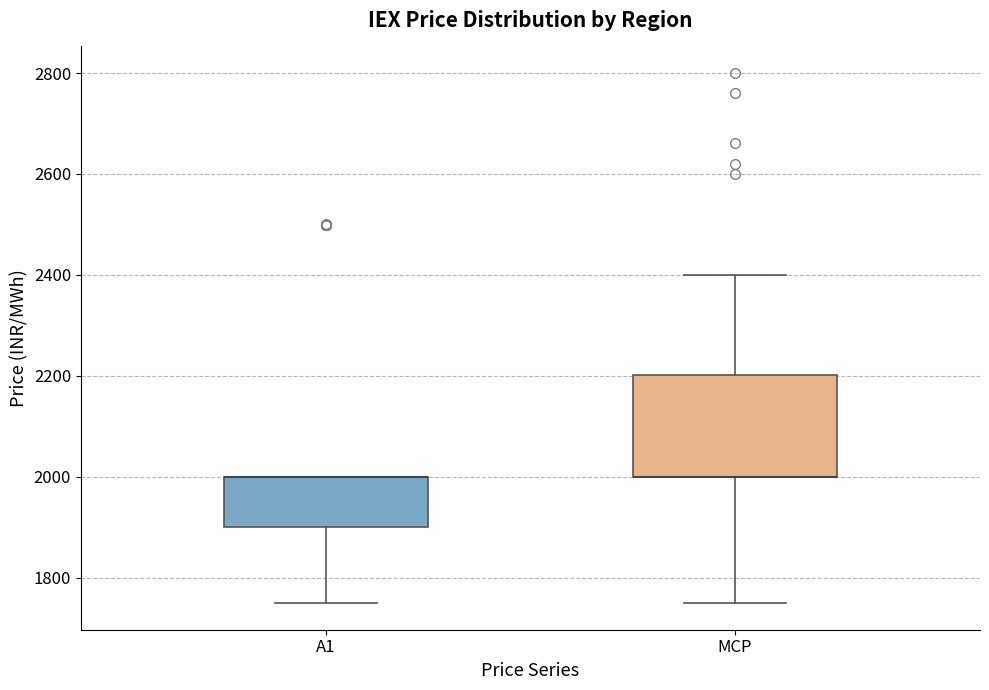

Which box is the tallest, from its lower edge to its upper edge?

MCP